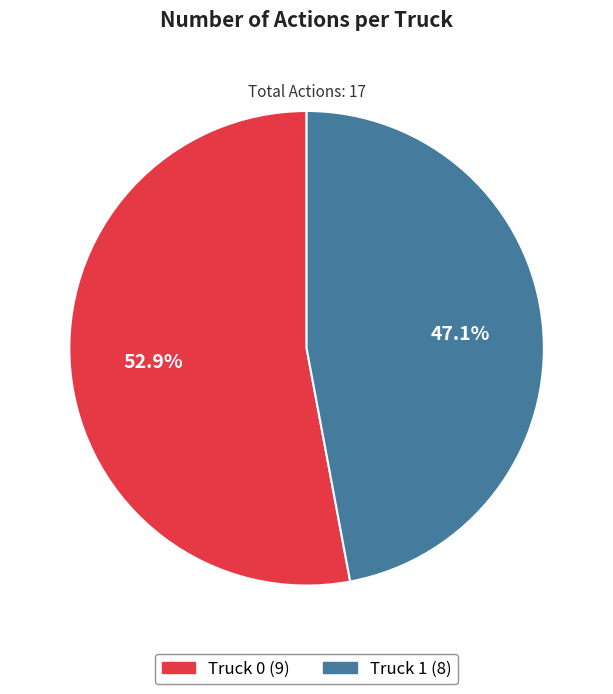

To the nearest percent, what percentage of the pie is Truck 1?

47%